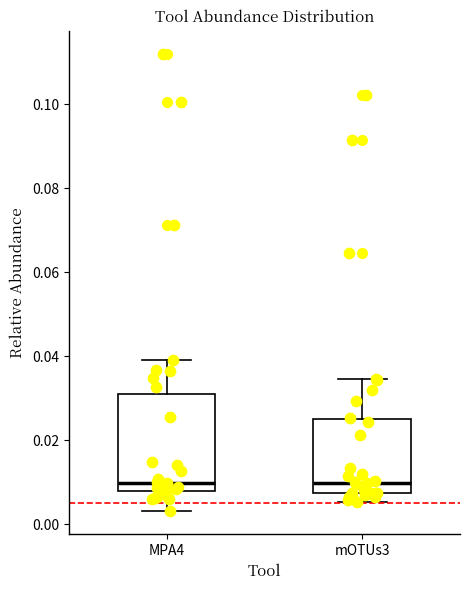

Where does the lower whisker of the box for MPA4 end on the y-axis? The values are not printed on the chart, so give them approximately, as read against the axis.

0.002